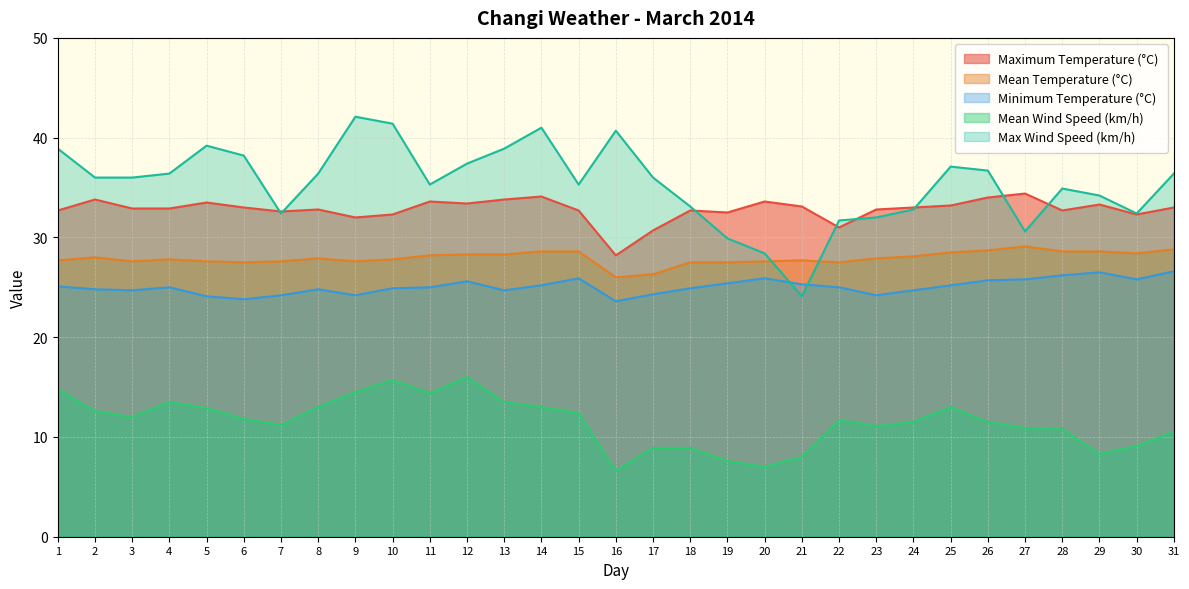

Rank the series by their maximum value, from lowest to highest.

Mean Wind Speed (km/h), Minimum Temperature (°C), Mean Temperature (°C), Maximum Temperature (°C), Max Wind Speed (km/h)